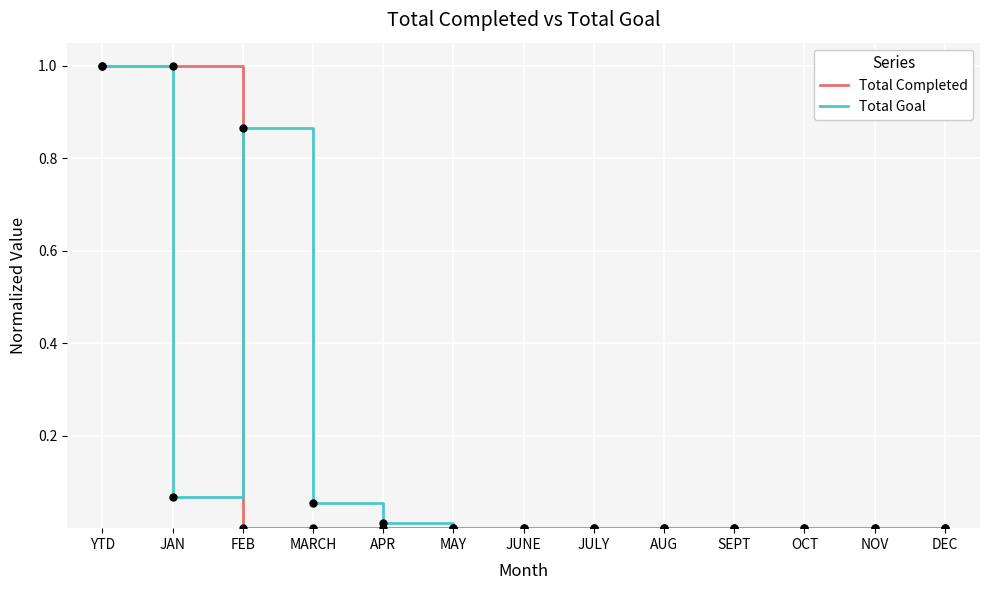

At which category is the sum across all series the highest?

YTD